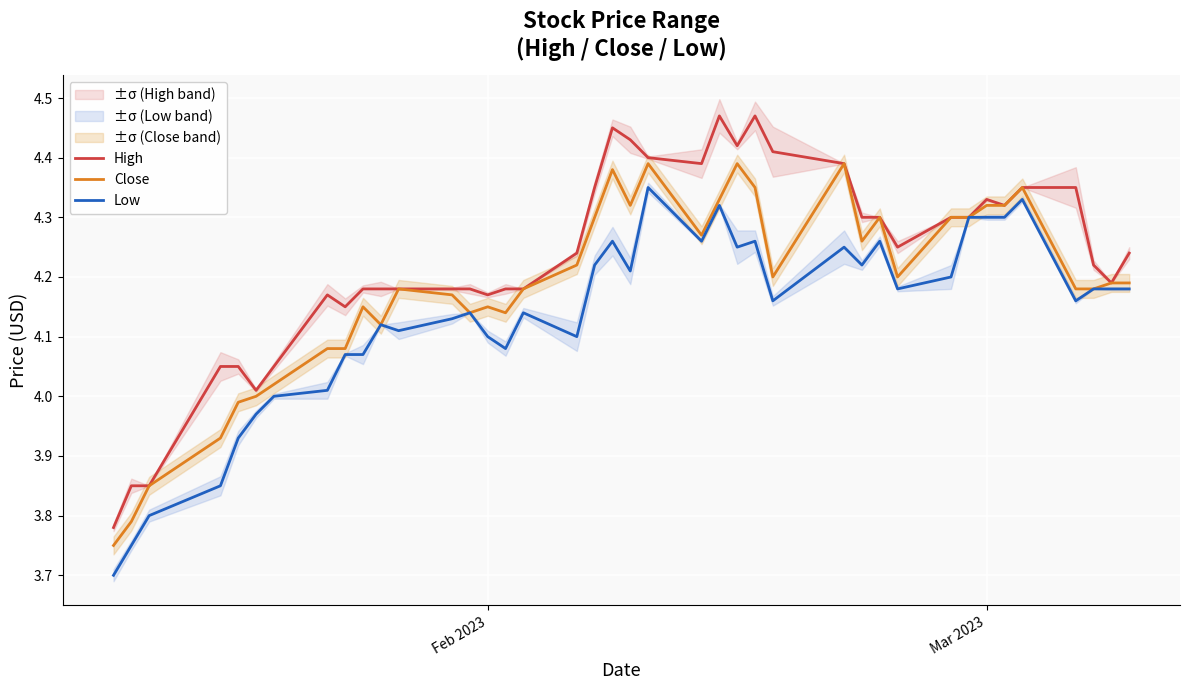

What is the difference between the second highest and minimum values in the Low series?

0.6